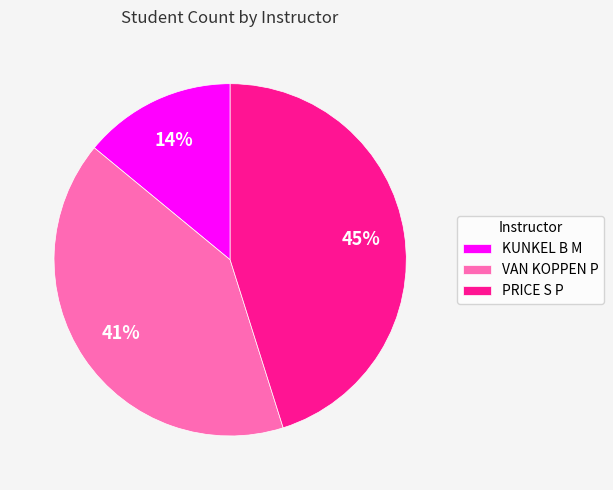

What is the ratio of the value at KUNKEL B M to the value at VAN KOPPEN P?

0.3